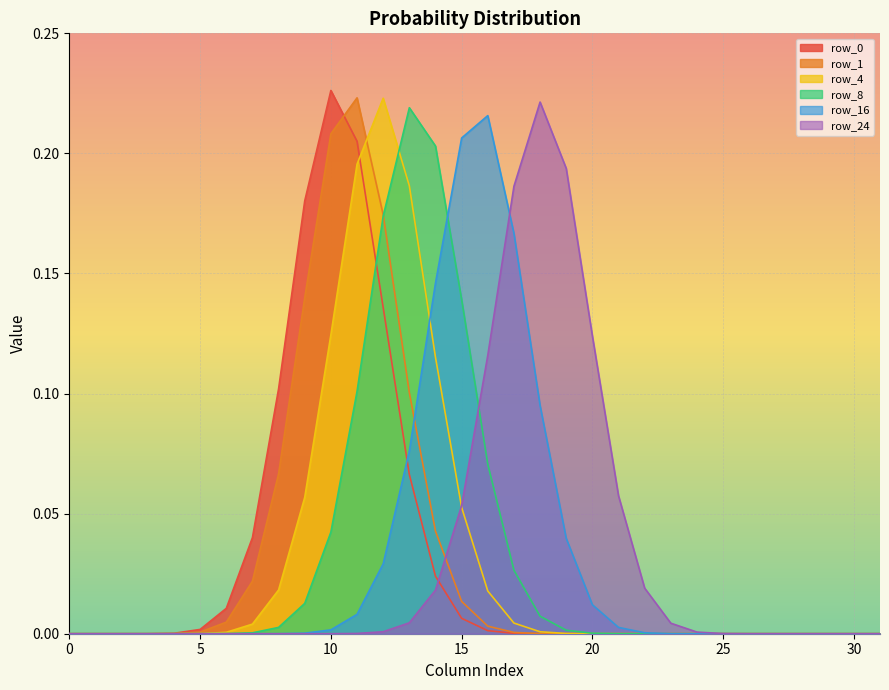

Which series ends up on top after the final intersection of row_16 and row_4?

row_16